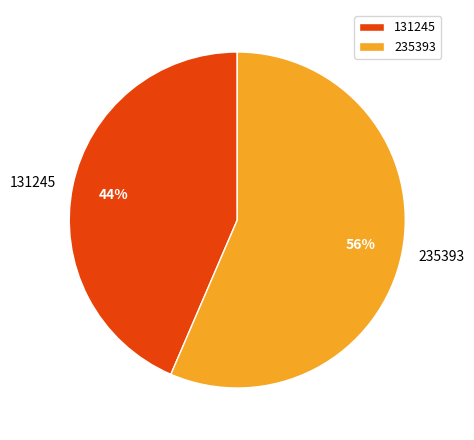

To the nearest percent, what portion does 235393 represent?

56%